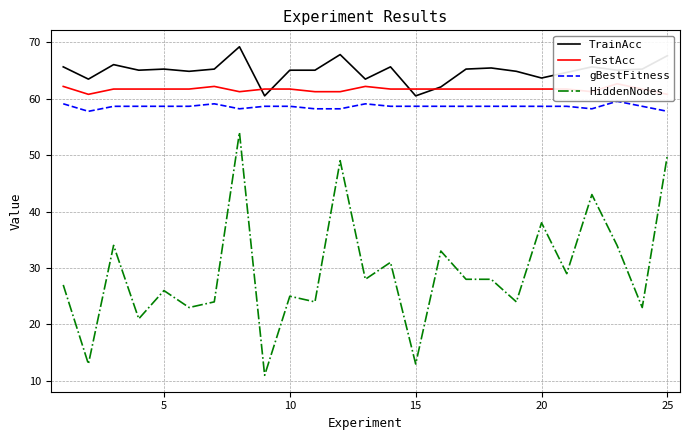

What is the greatest value displayed?

69.2